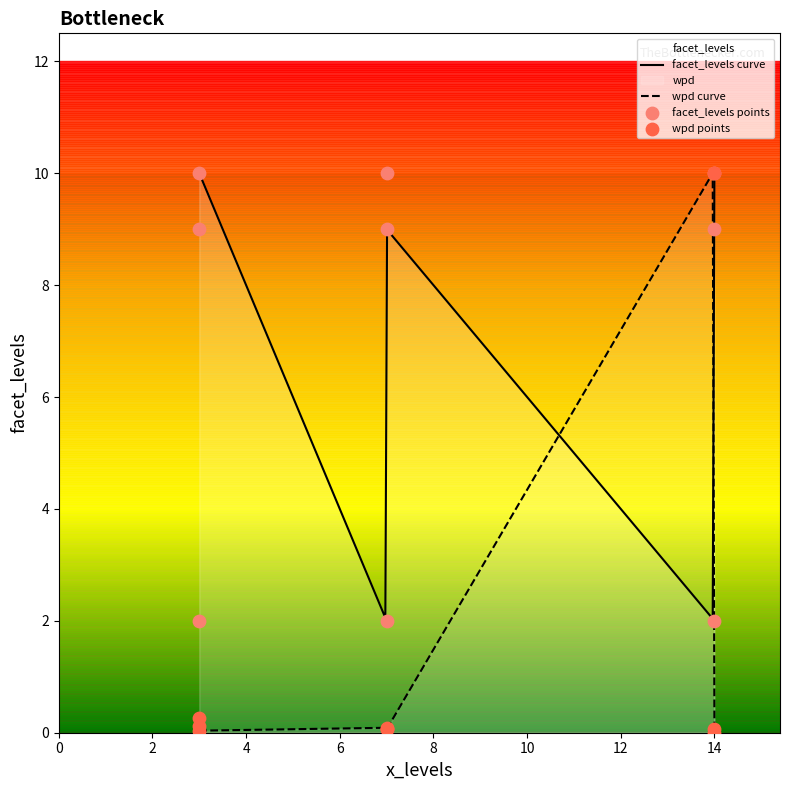

Approximately how many times larger is the value at 14 compared to 7?

5.0